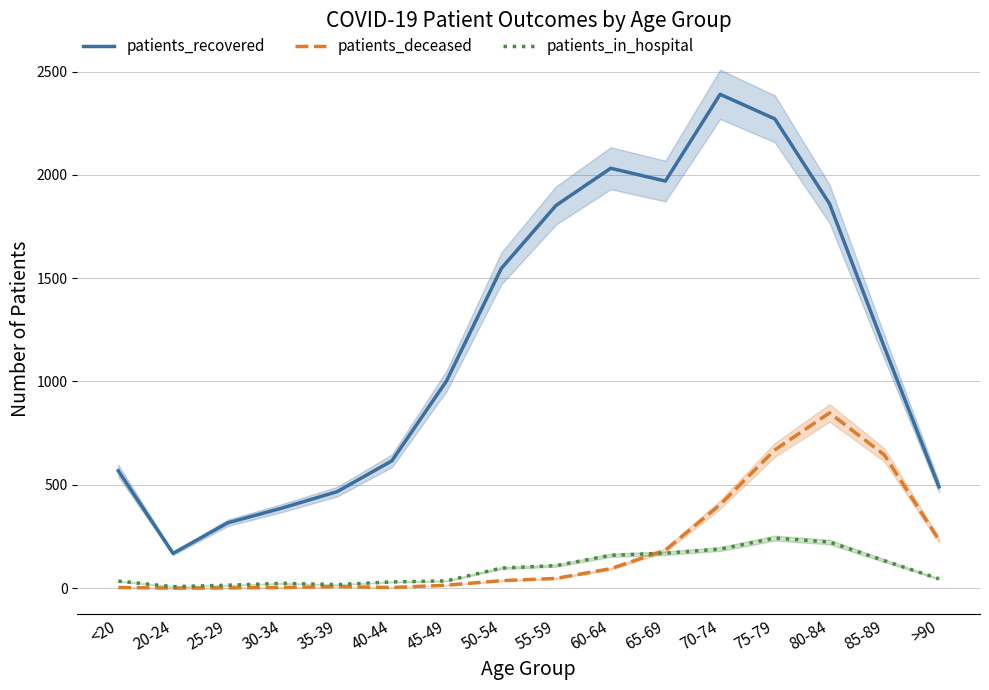

What is the average value of the patients_recovered series?

1194